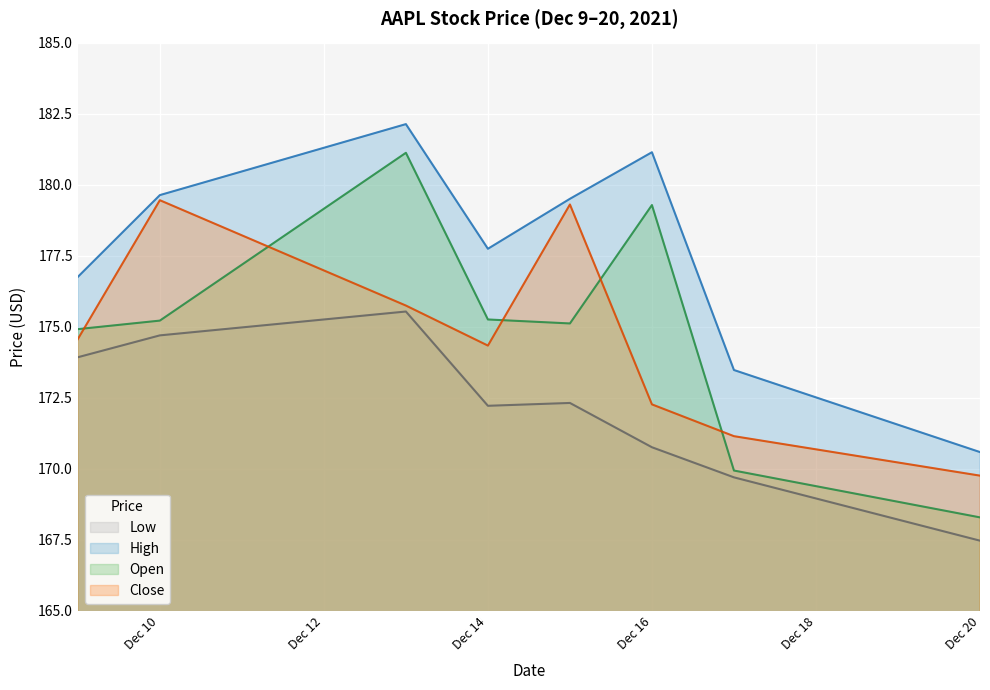

True or false: Open and High cross at least once.

False